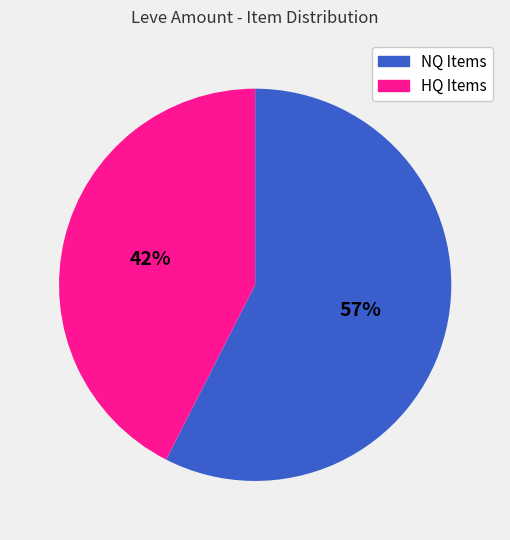

Which has a higher value, NQ Items or HQ Items?

NQ Items